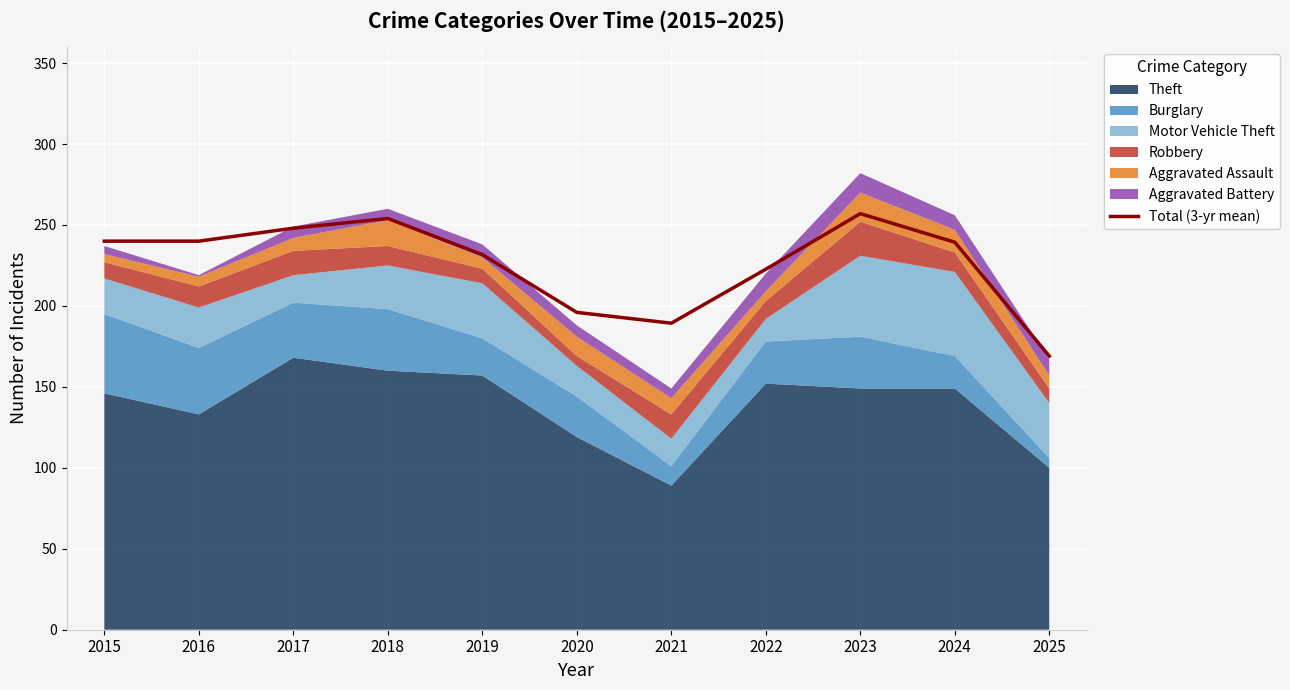

How many data points are less than 239?

5